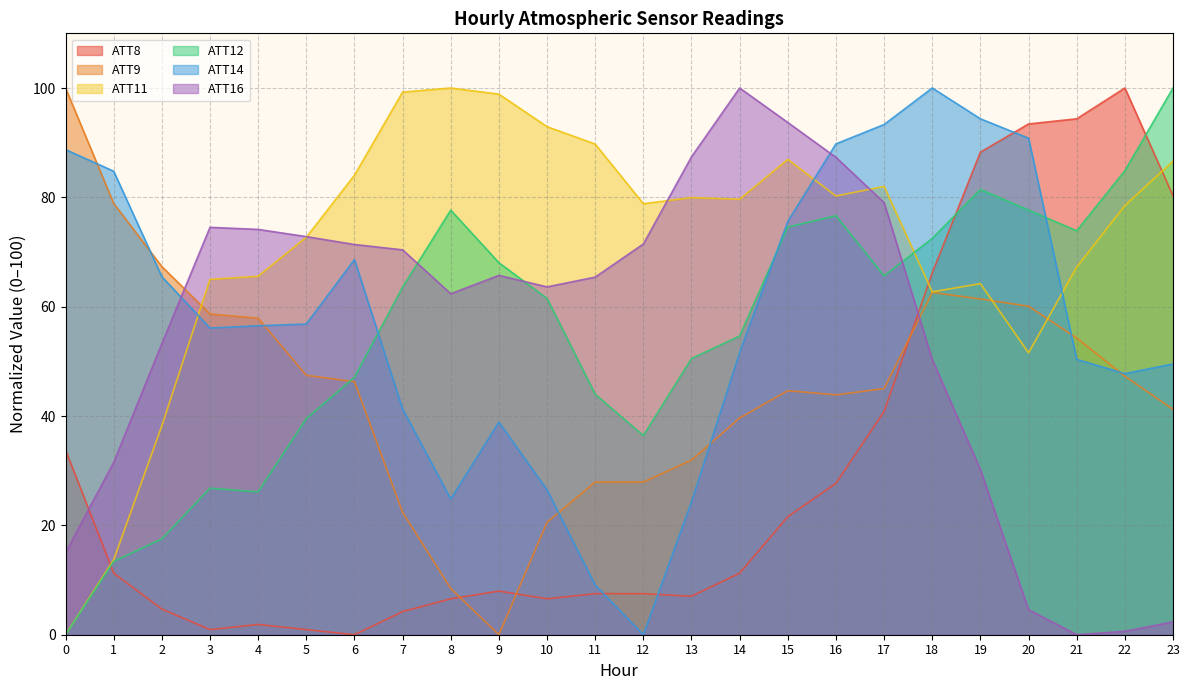

True or false: ATT8 has a value of 4.7 at 2.

True